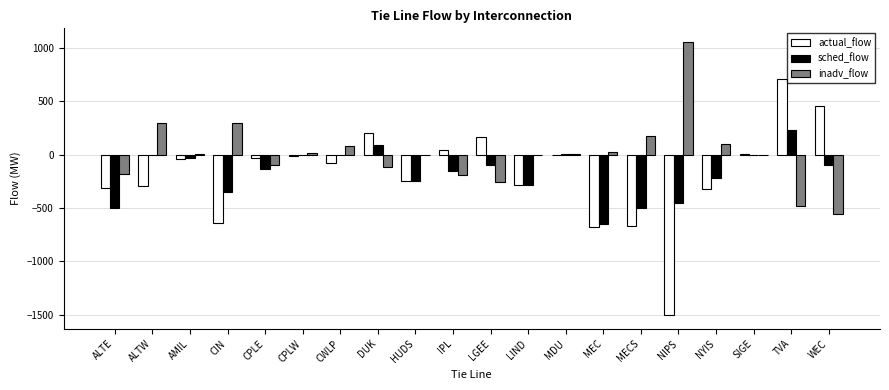

What is the total value across all series at LIND?

-568.0